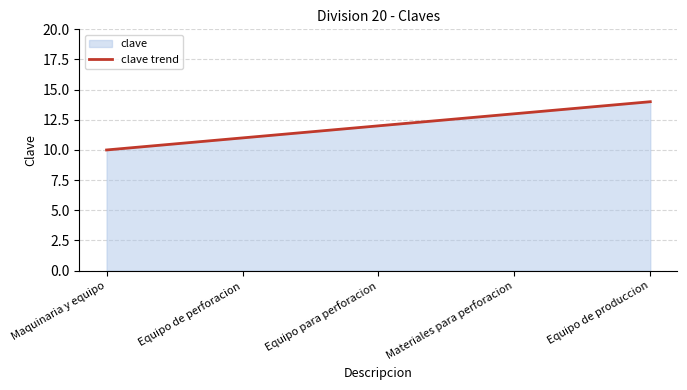

What is the sum of all values?

60